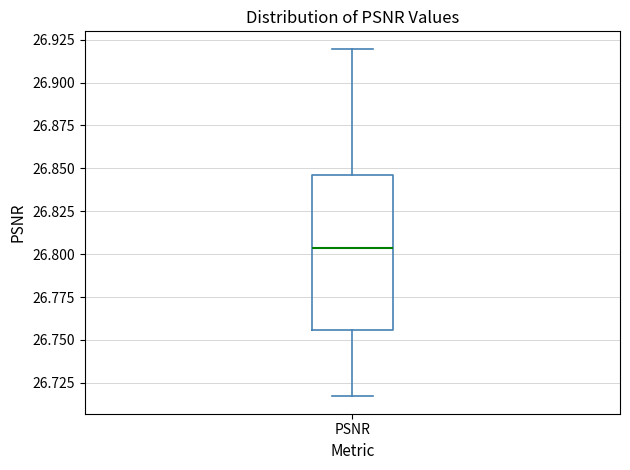

Transcribe this box plot: give where the median line is, the range the box spans, and where the two whiskers end, as read against the y-axis. The values are not printed on the chart, so give them approximately, as read against the axis.

median 26.805, box 26.755 to 26.845, whiskers 26.715 to 26.920